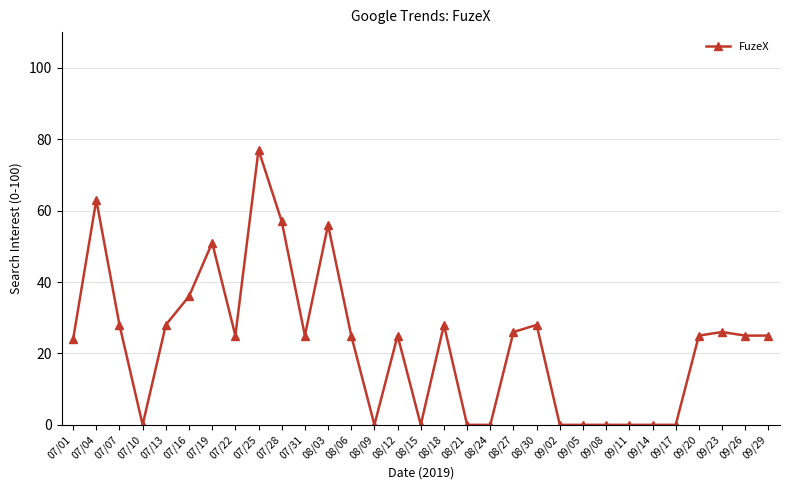

Is it true that the value at 09/08 is 0?

True